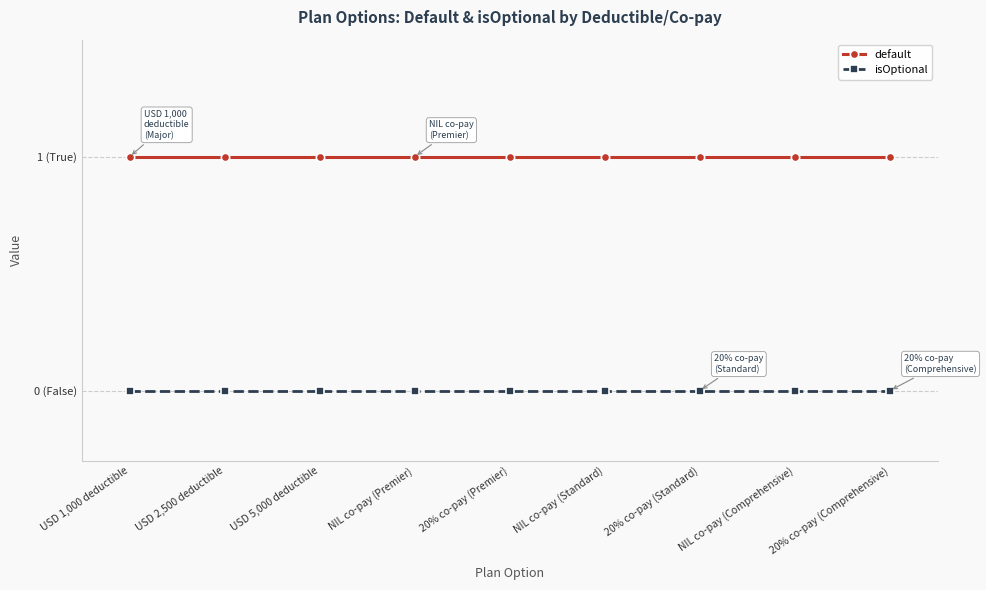

What is the label of the 1st point from the left?

USD 1,000 deductible